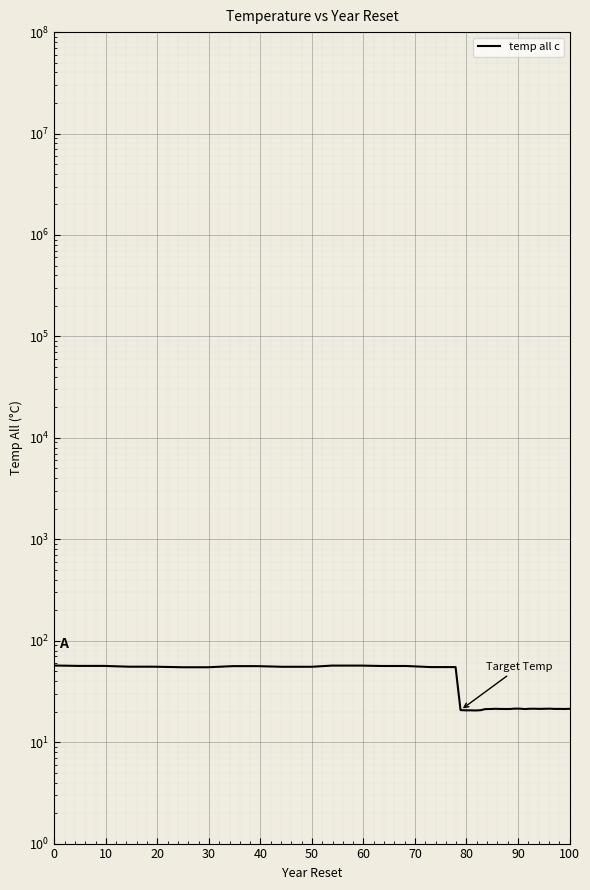

How many points are higher than both their immediate neighbors (excluding endpoints)?

5